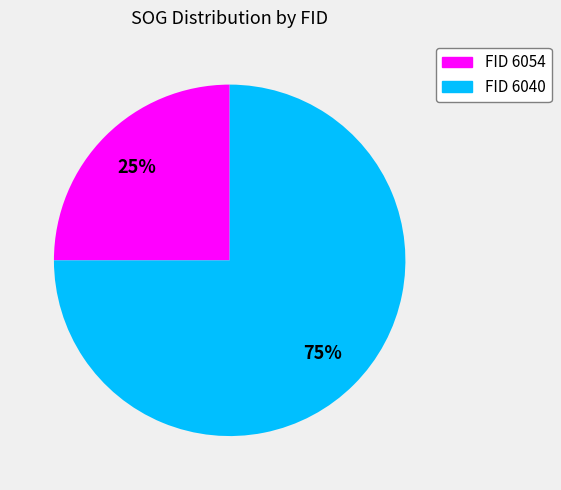

Is there a majority slice in this chart?

Yes